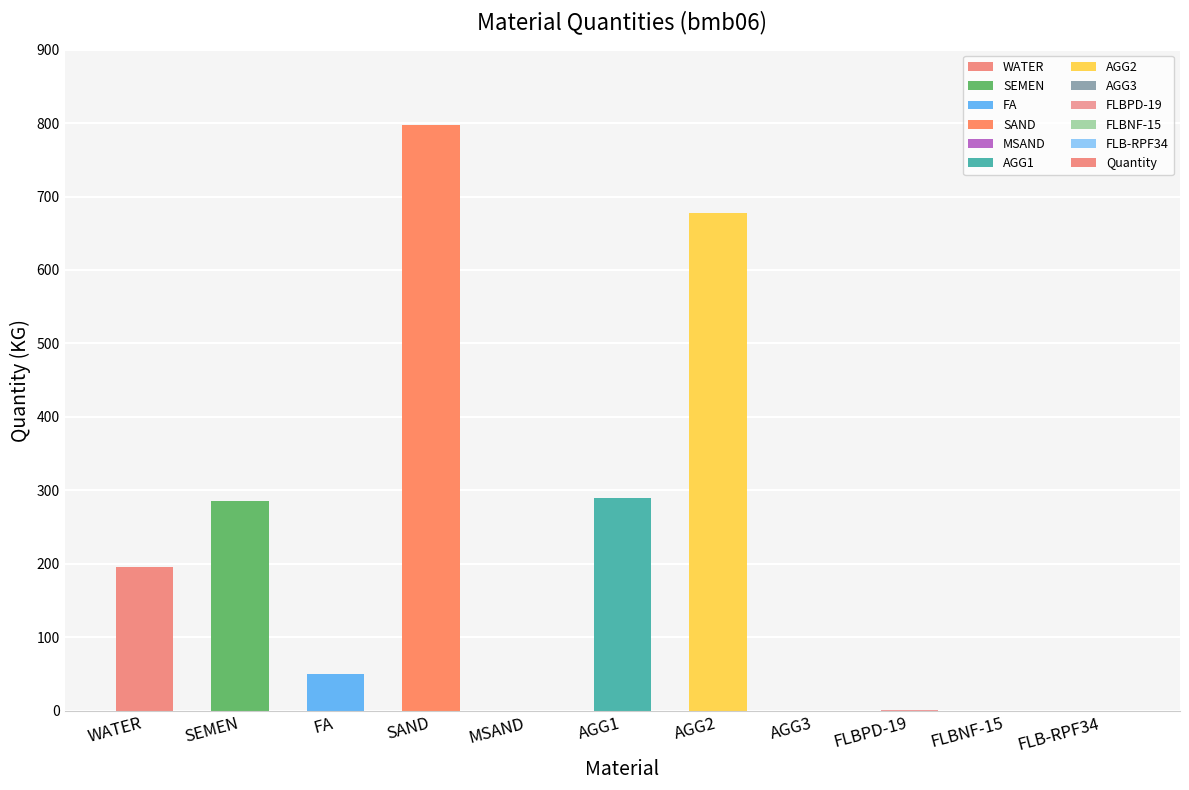

Read the value at FA.

50.0